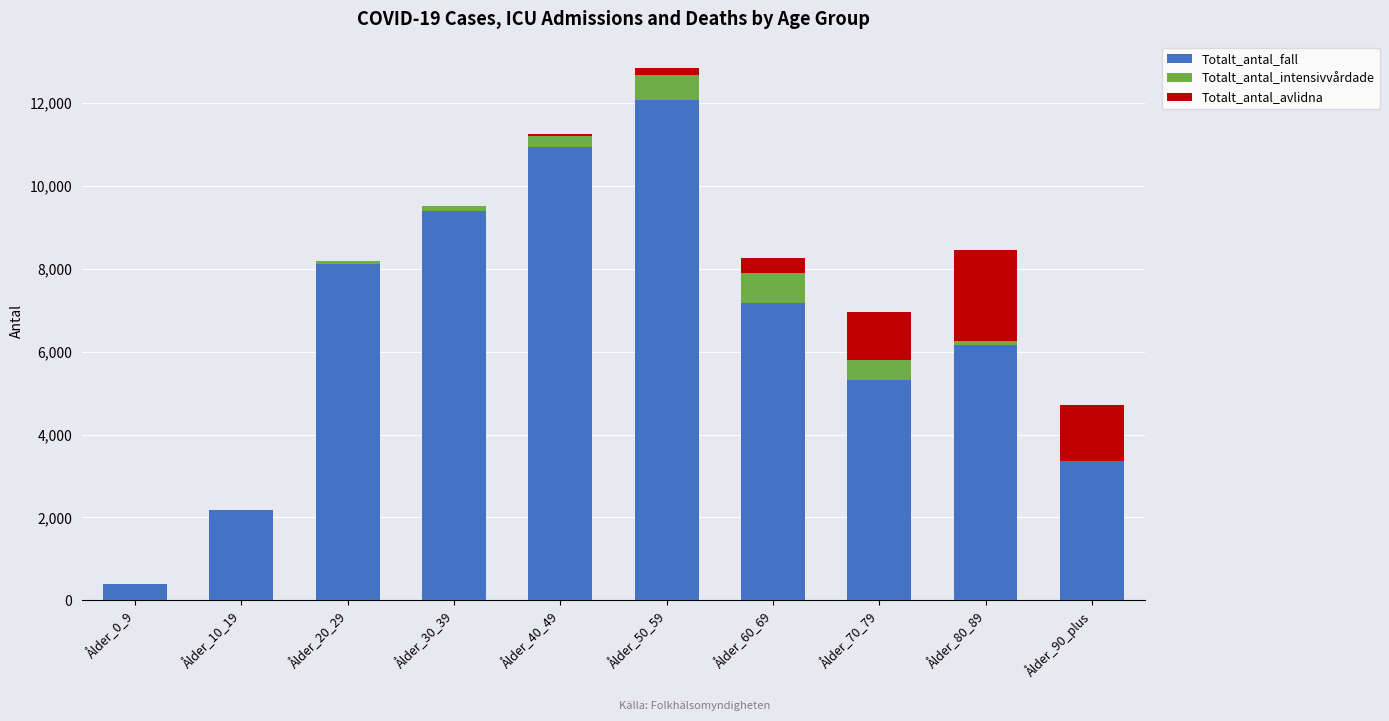

At which category is the sum across all series the highest?

Ålder_50_59